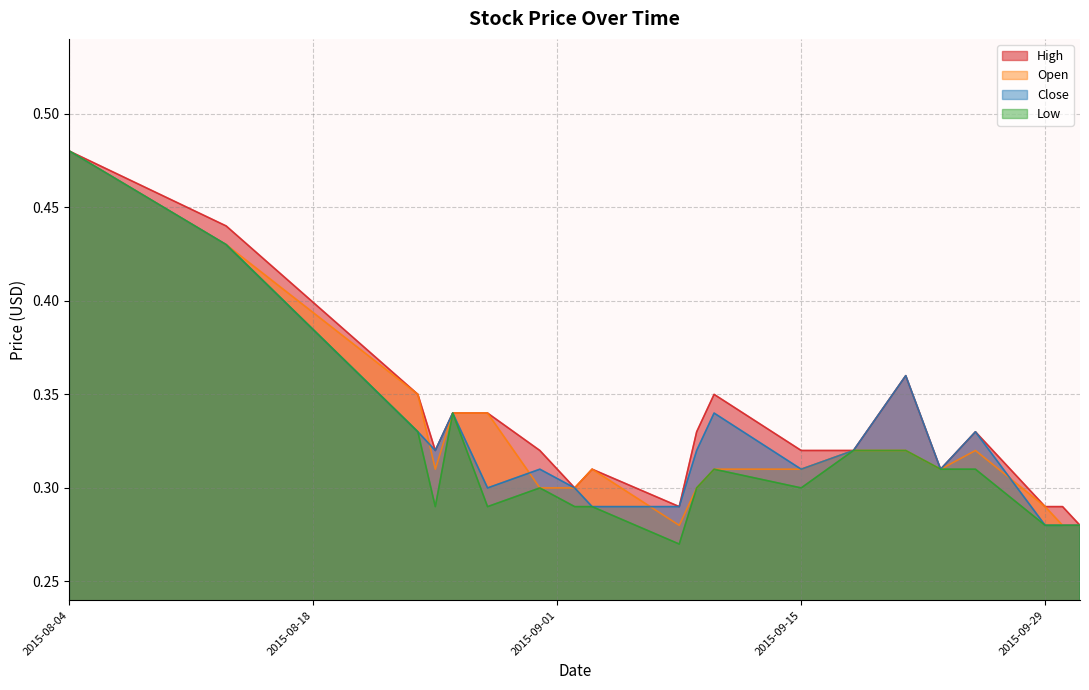

Where is the first local minimum for High?

2015-08-25